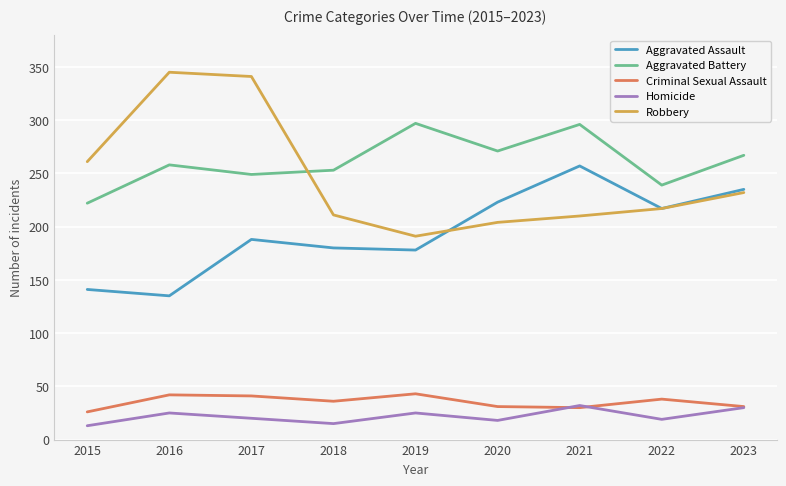

Which label corresponds to the largest value in the chart?

2016